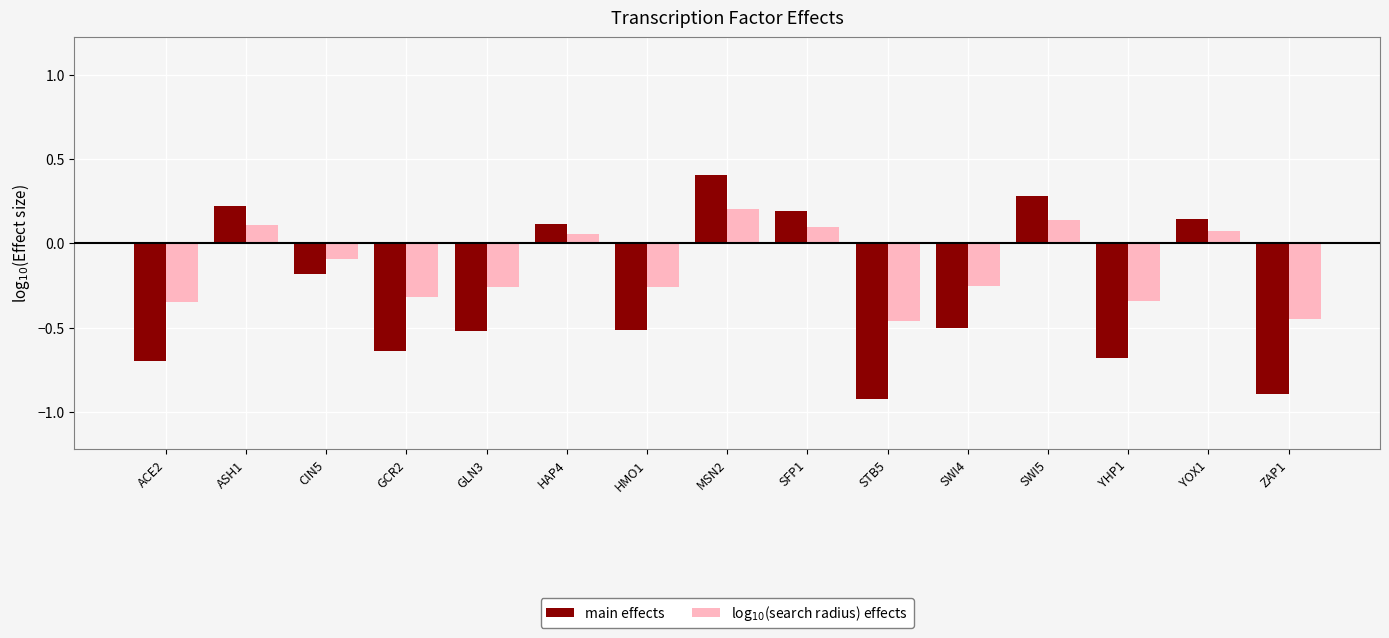

At which label does main effects reach its minimum?

STB5